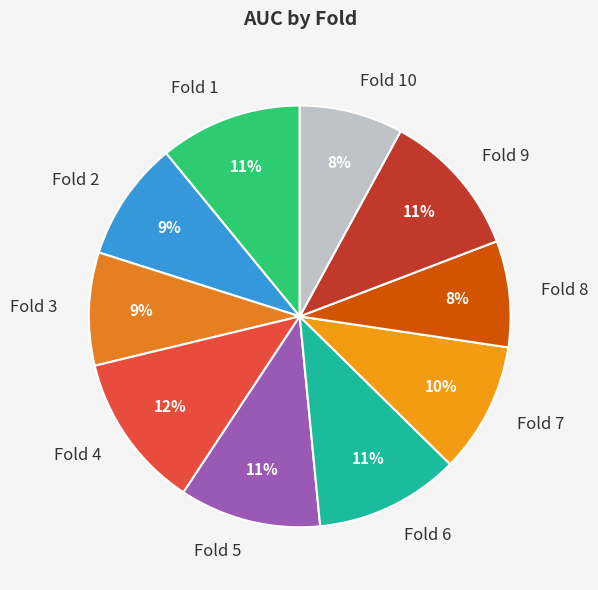

The Fold 10 slice represents 8% of the pie. True or false?

True